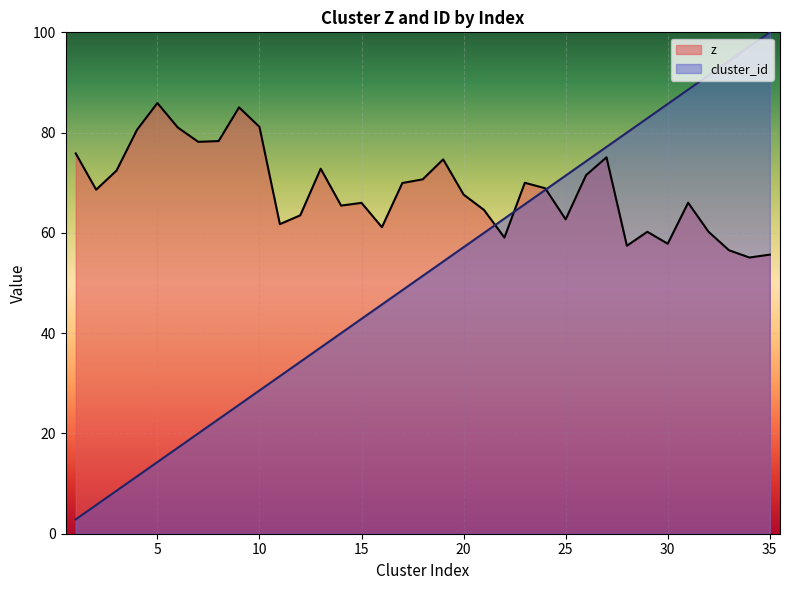

What is the minimum value shown in the chart?

2.9